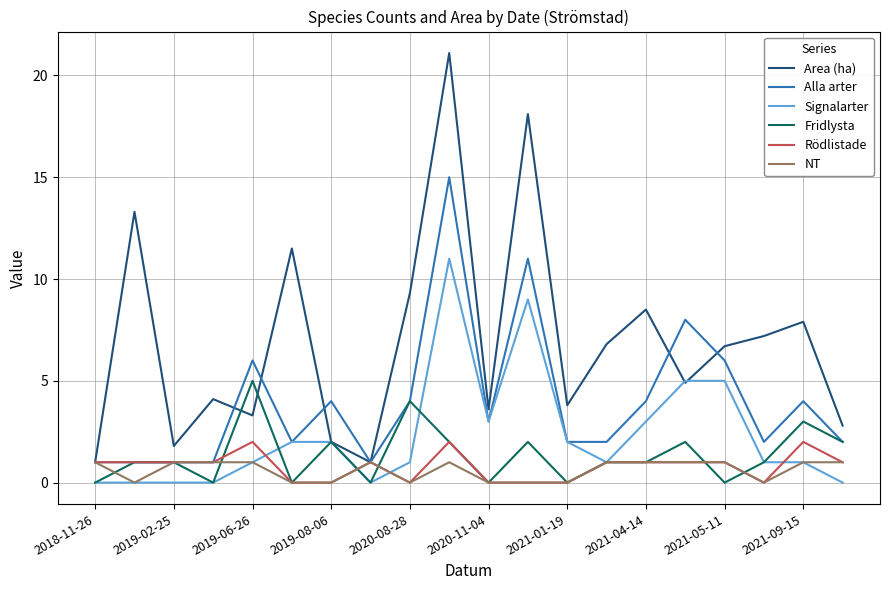

What are all the series names shown in the legend?

Area (ha), Alla arter, Signalarter, Fridlysta, Rödlistade, NT